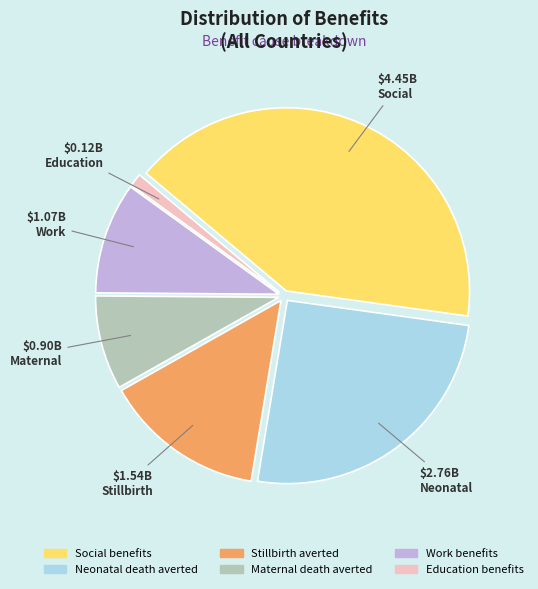

Between Maternal death averted and Neonatal death averted, which is larger?

Neonatal death averted